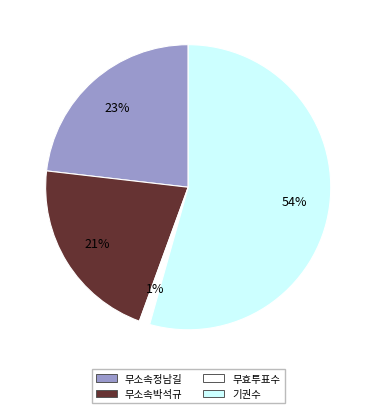

What is the ratio of the value at 무소속정남길 to the value at 기권수?

0.4